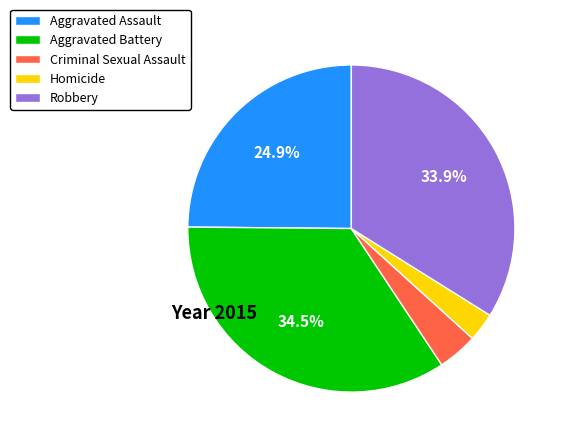

True or false: Aggravated Assault accounts for 25% of the total.

True